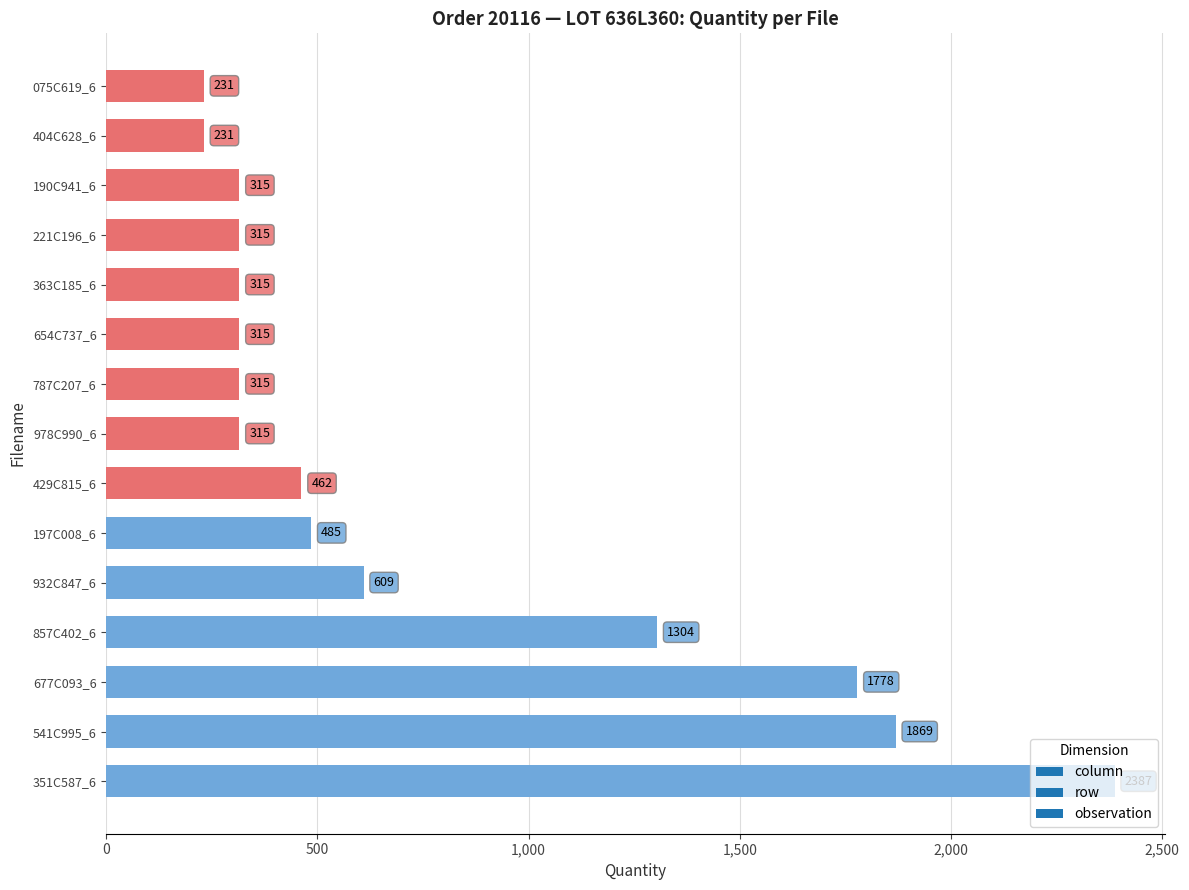

The value at 190C941_6 is 315. True or false?

True